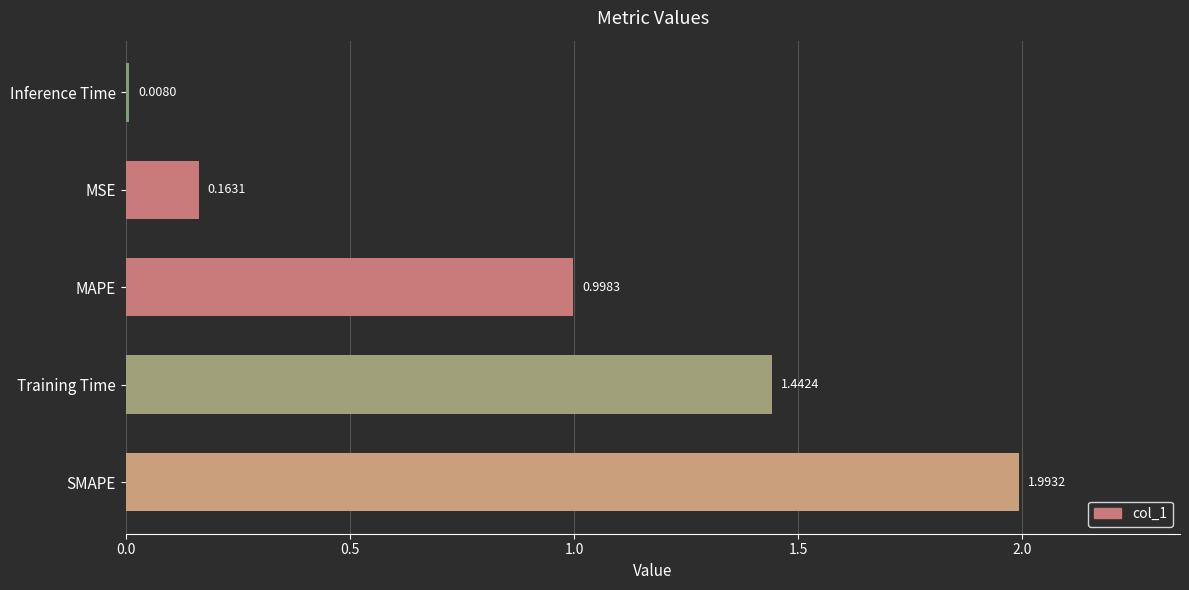

Between SMAPE and Training Time, which is larger?

SMAPE